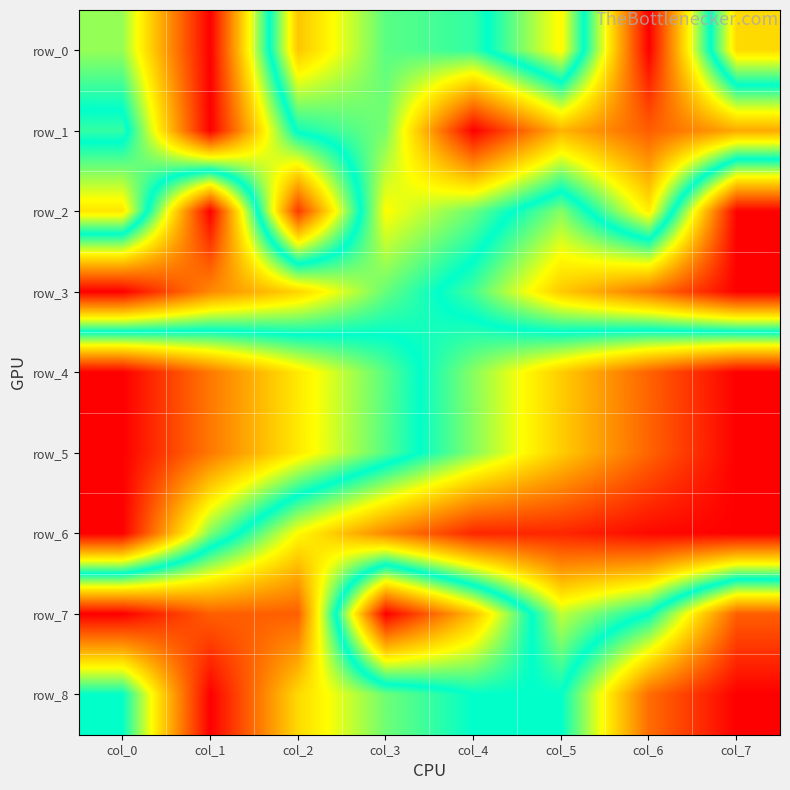

At how many categories does at least one series exceed 0?

8